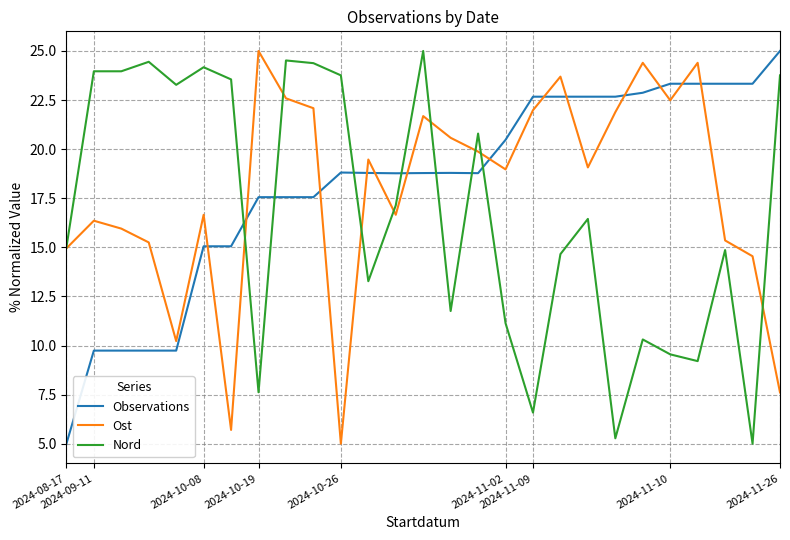

What is the average value of the Nord series?

16.8